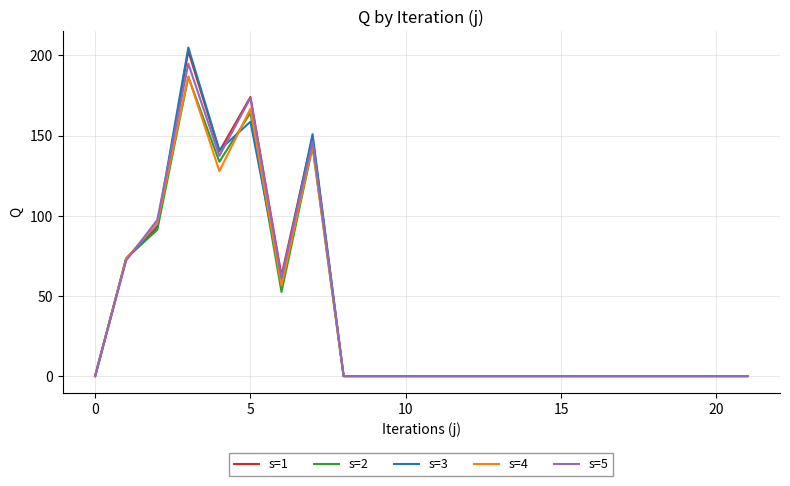

Reading right to left, what are all the values shown in this chart?

s=1: 0.0	0.0	0.0	0.0	0.0	0.0	0.0	0.0	0.0	0.0	0.0	0.0	0.0	0.0	149.3	62.6	174.1	140.2	202.6	92.1	73.3	0.0
s=2: 0.0	0.0	0.0	0.0	0.0	0.0	0.0	0.0	0.0	0.0	0.0	0.0	0.0	0.0	142.9	52.5	164.2	133.6	186.5	91.2	73.5	0.0
s=3: 0.0	0.0	0.0	0.0	0.0	0.0	0.0	0.0	0.0	0.0	0.0	0.0	0.0	0.0	150.8	58.9	158.6	140.9	204.9	93.8	73.2	0.0
s=4: 0.0	0.0	0.0	0.0	0.0	0.0	0.0	0.0	0.0	0.0	0.0	0.0	0.0	0.0	143.7	56.5	166.7	127.8	186.9	95.2	73.4	0.0
s=5: 0.0	0.0	0.0	0.0	0.0	0.0	0.0	0.0	0.0	0.0	0.0	0.0	0.0	0.0	146.3	61.3	173.4	137.3	194.8	97.3	72.1	0.0